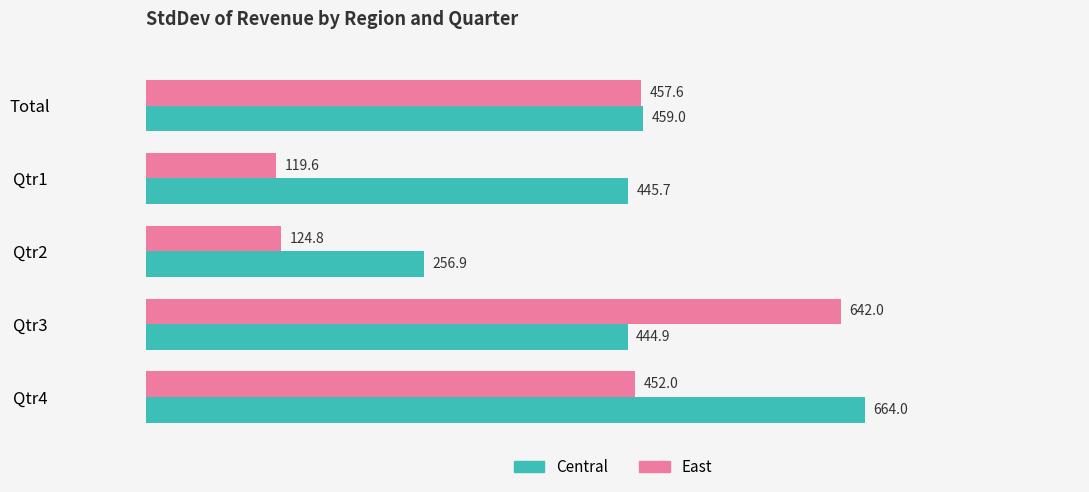

Where is East nearest to the value 380?

Qtr4